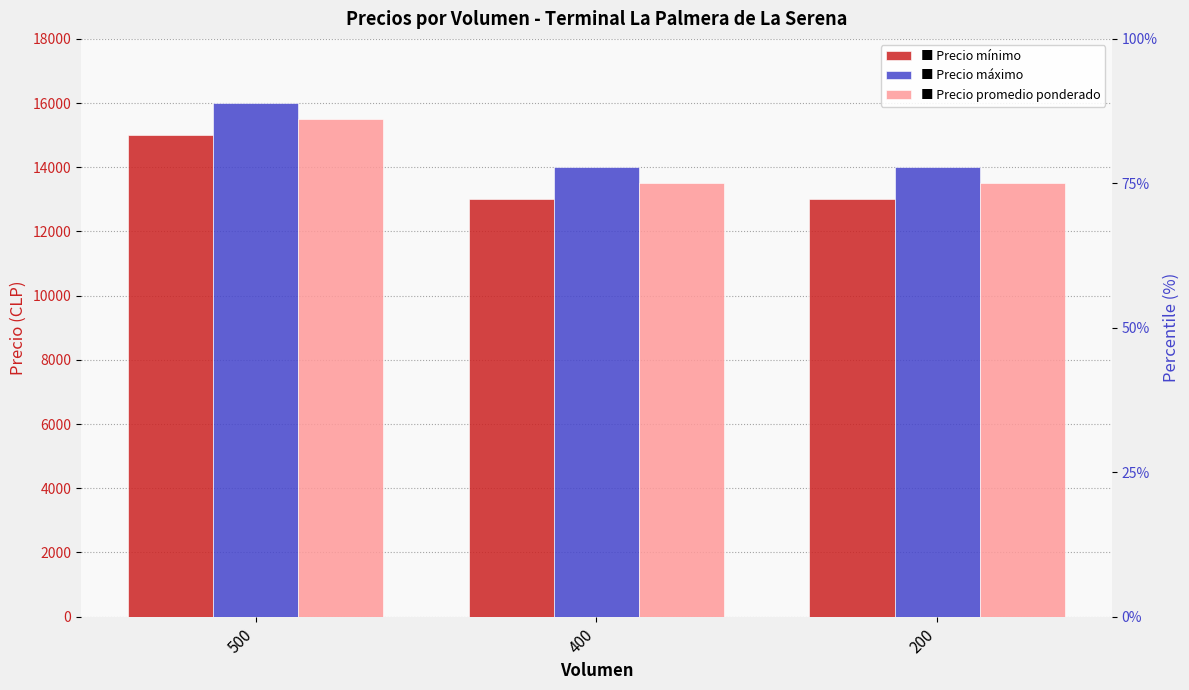

How many groups of bars are there?

3